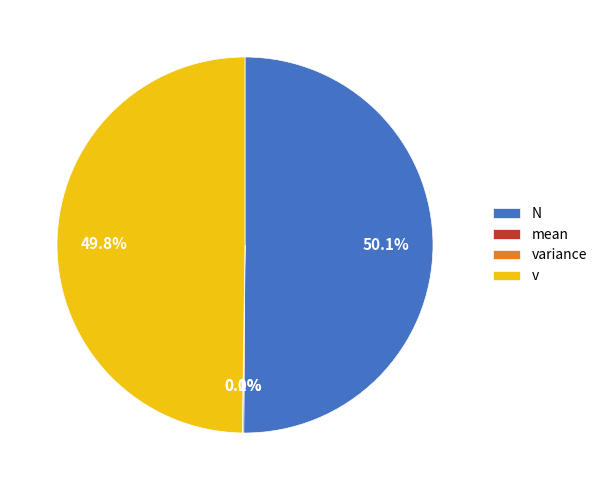

What is the largest slice in the pie chart?

N